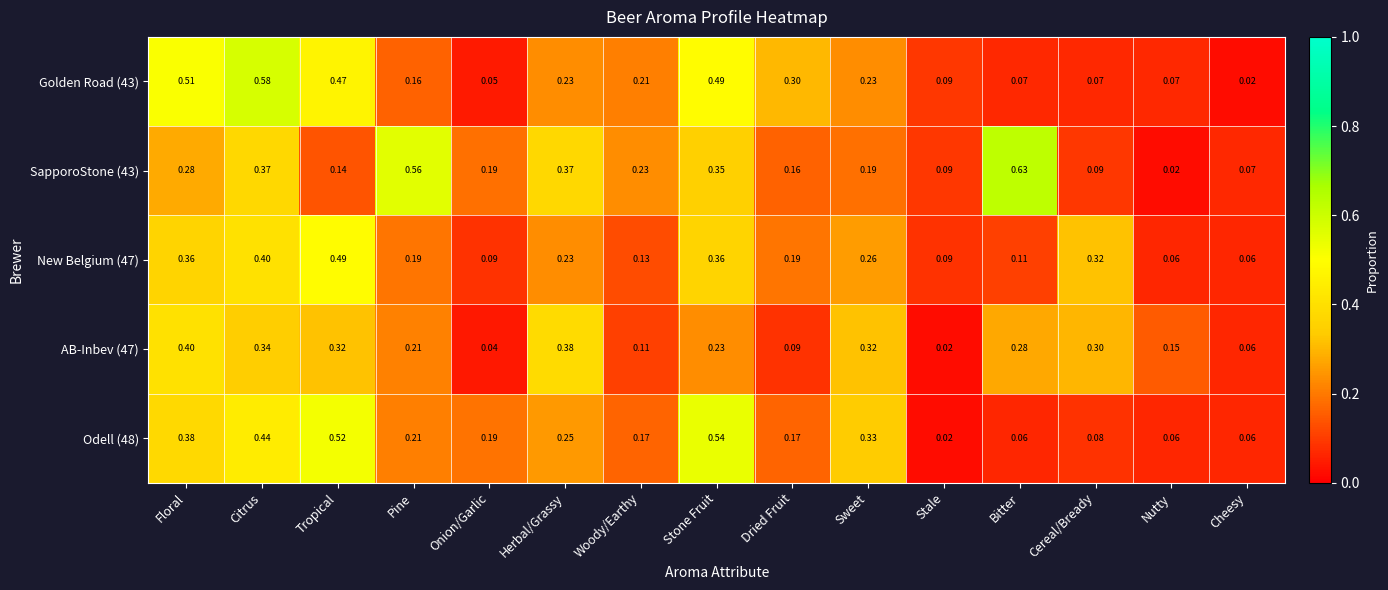

At which label is SapporoStone (43) closest to 0?

Nutty